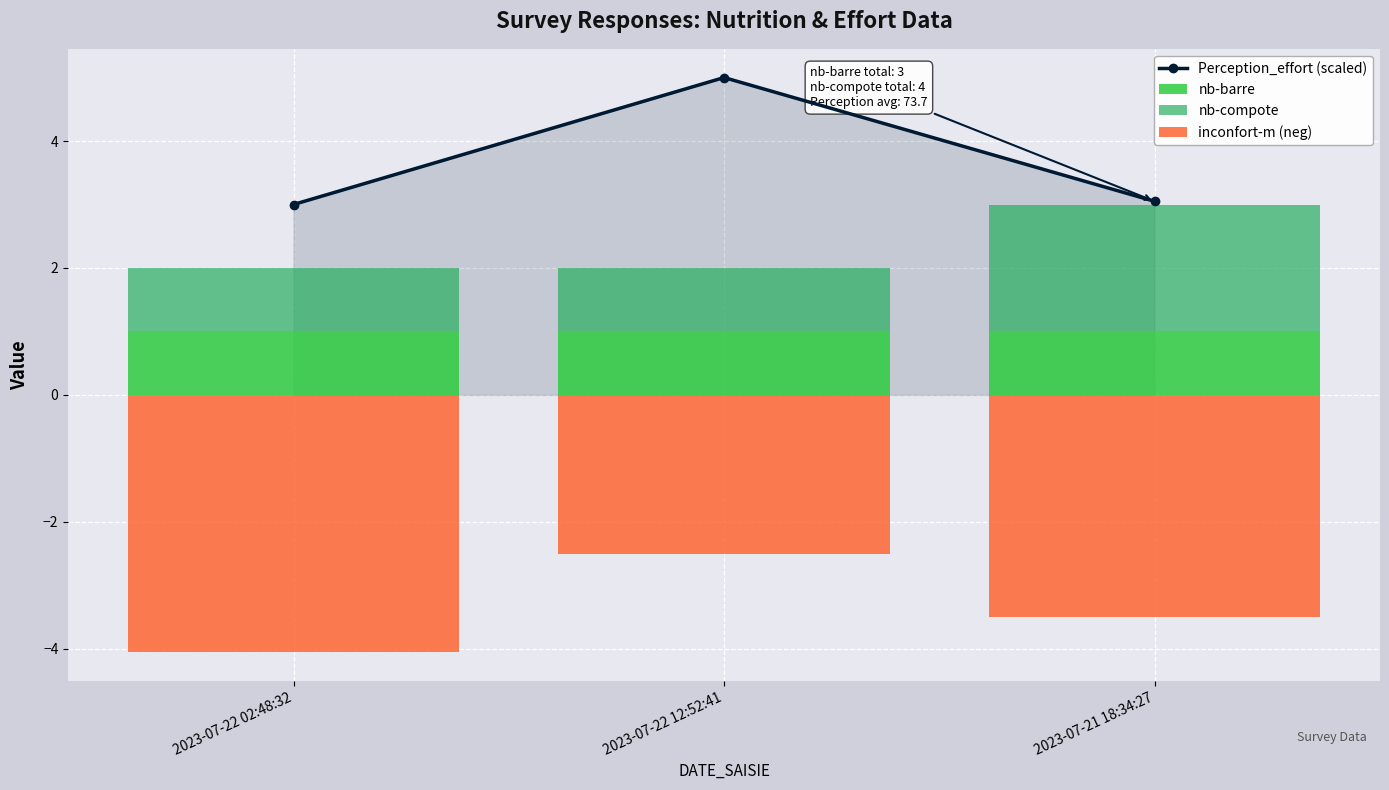

What is the value of the Perception_effort (scaled) bar at the 3rd from the left?

3.0